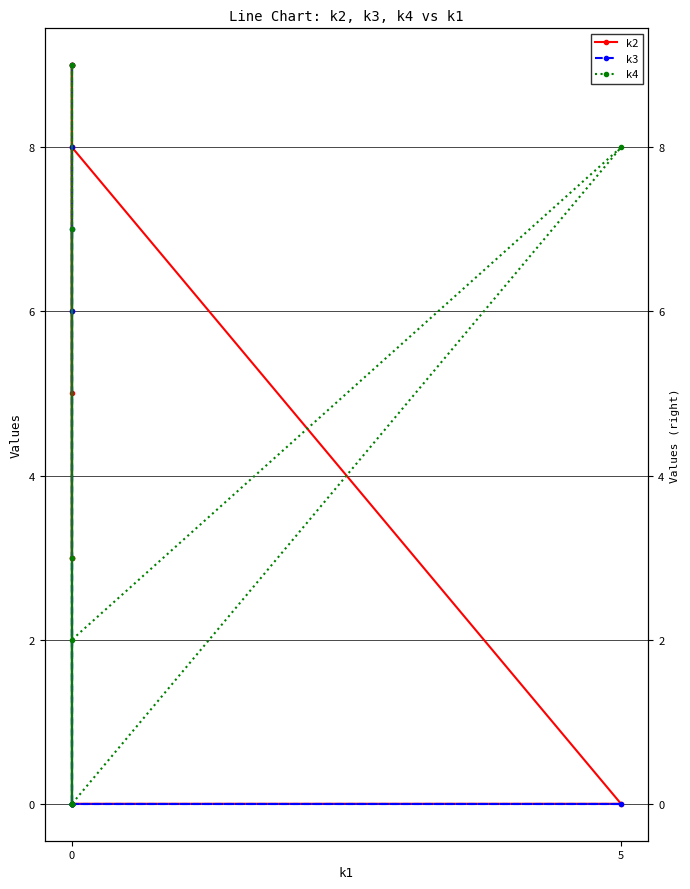

Does the chart display data point markers on the line(s)?

Yes